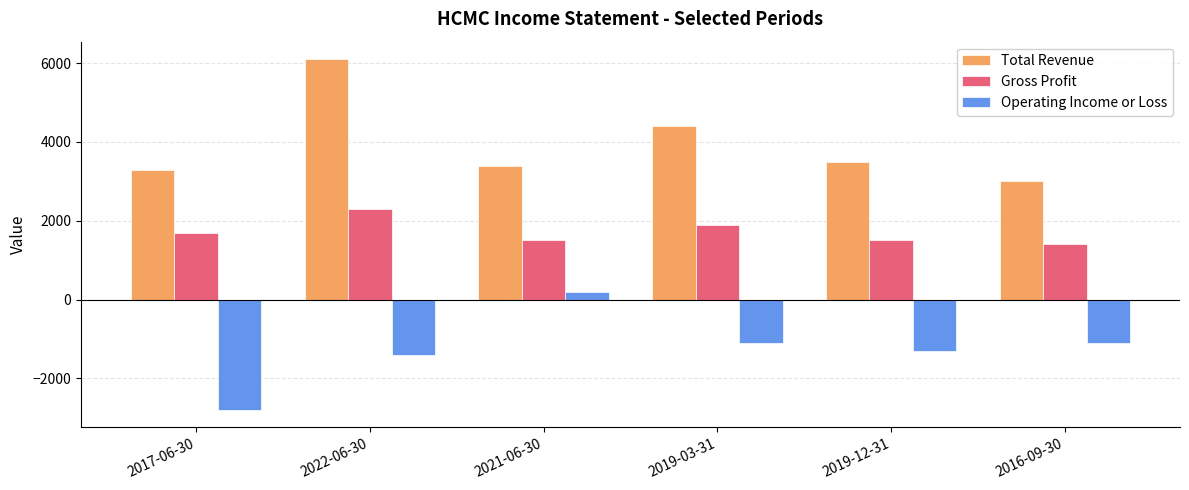

What position from the left is 2021-06-30?

3